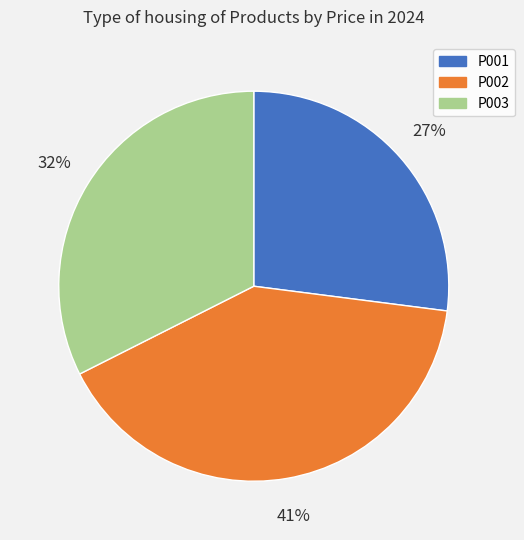

To the nearest percent, what is the difference between the largest and smallest slice percentages?

14%